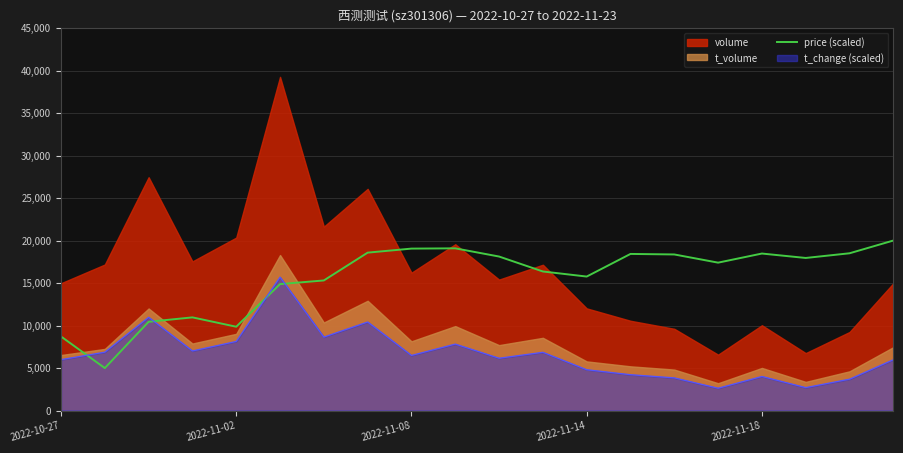

What is the smallest value displayed?

5000.0